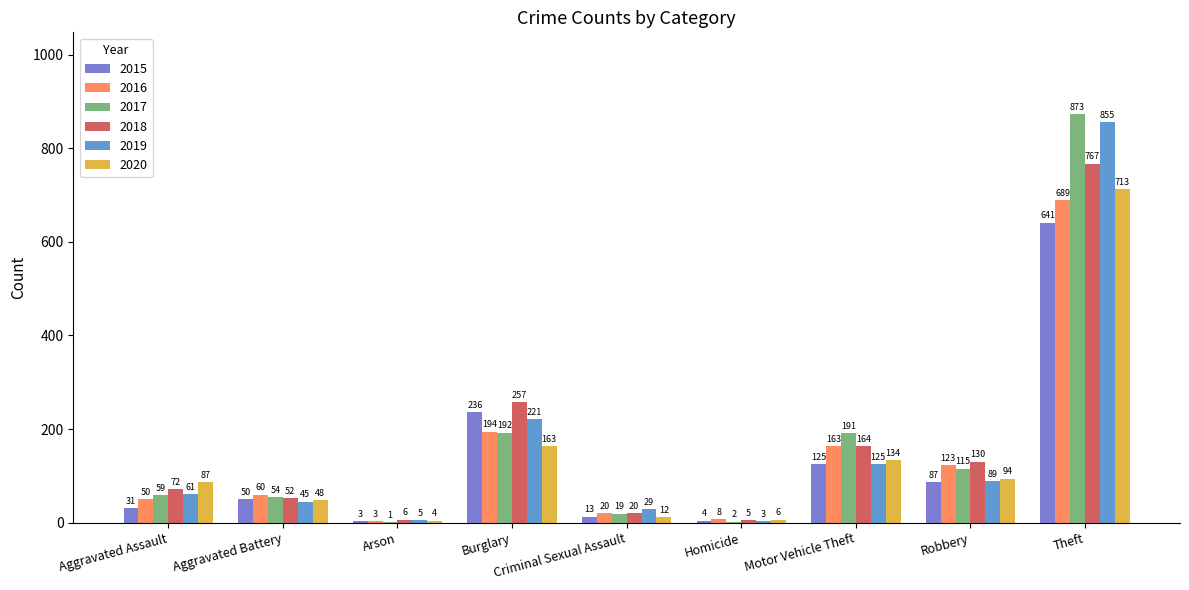

Which label corresponds to the largest value in the chart?

Theft